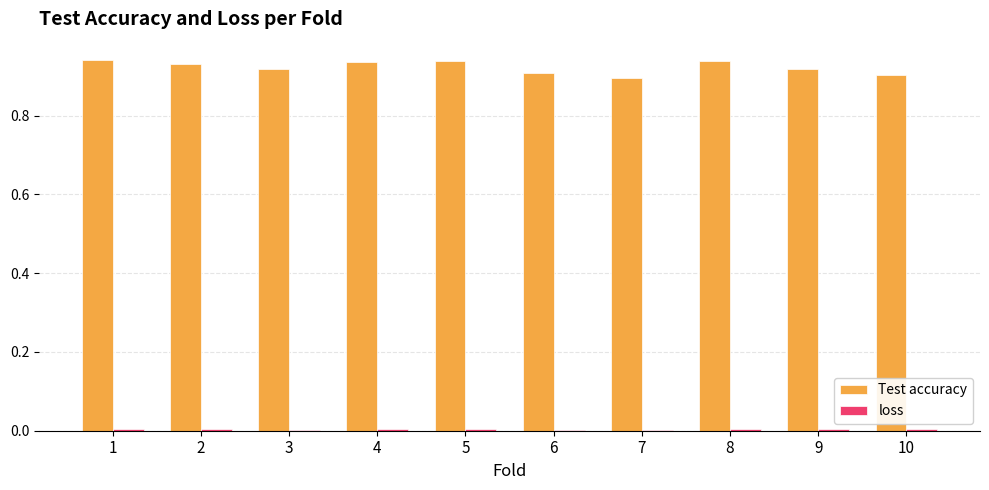

The Test accuracy series shows 0.4 at 5. True or false?

False